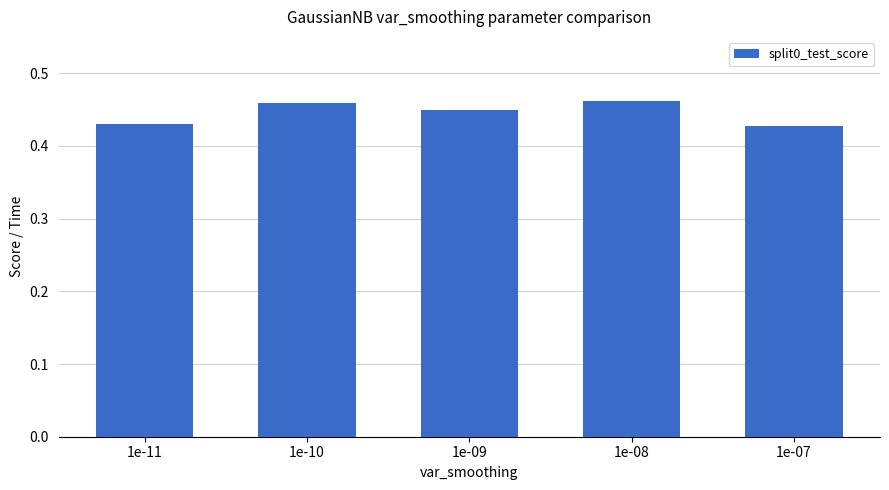

Are the bars horizontal?

No